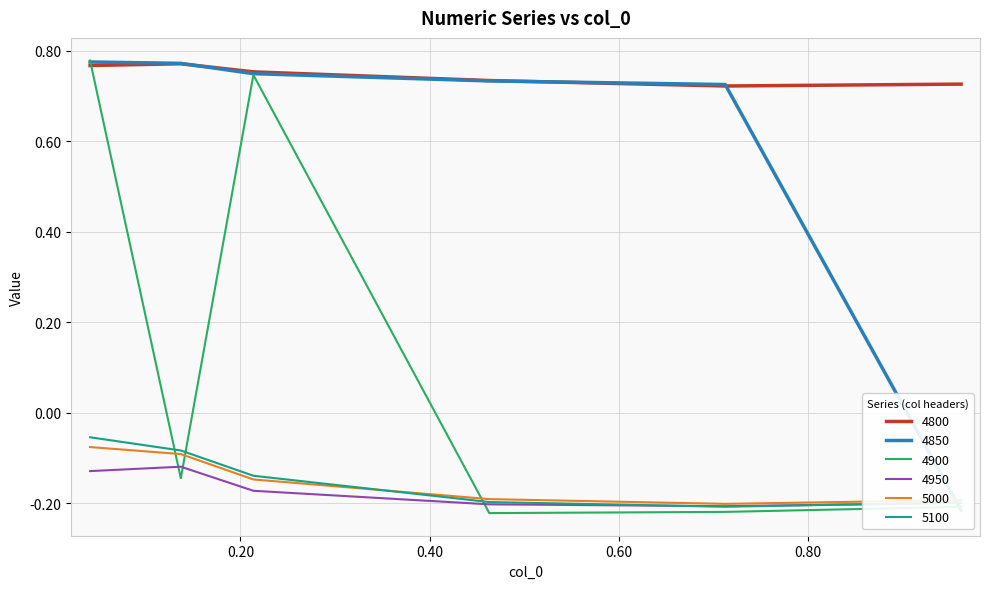

Between 0.9616438356164384 and 0.463013698630137, which is larger?

0.463013698630137